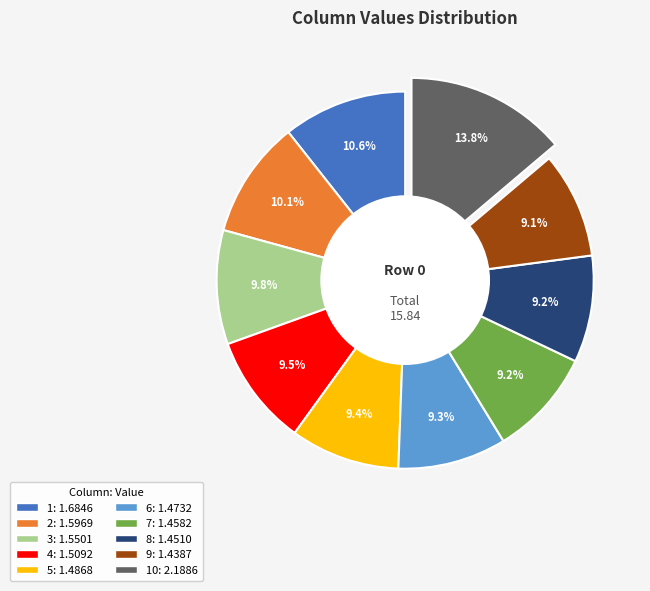

Is there any slice that represents more than half of the pie?

No